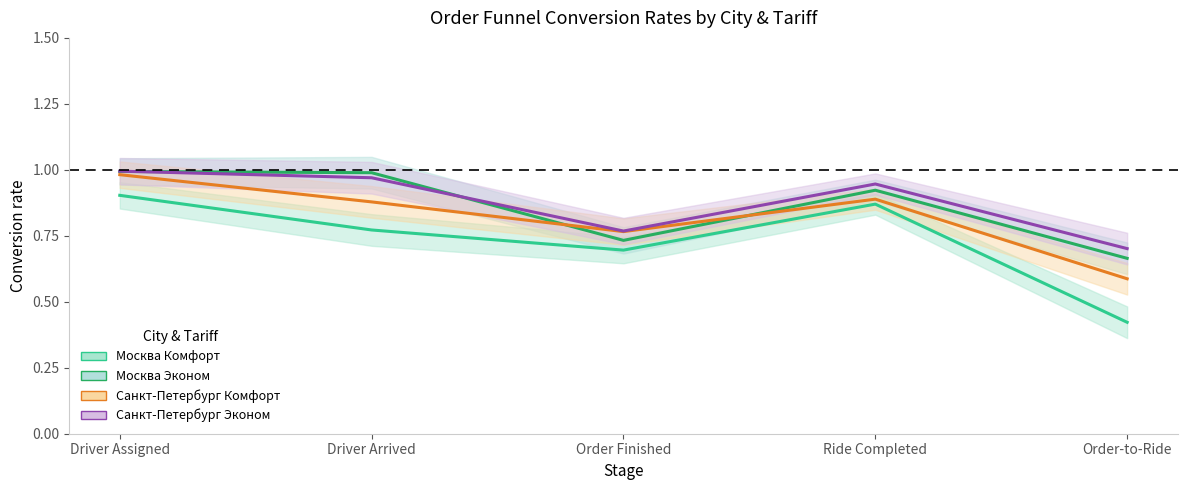

Count the number of data series in this chart.

4